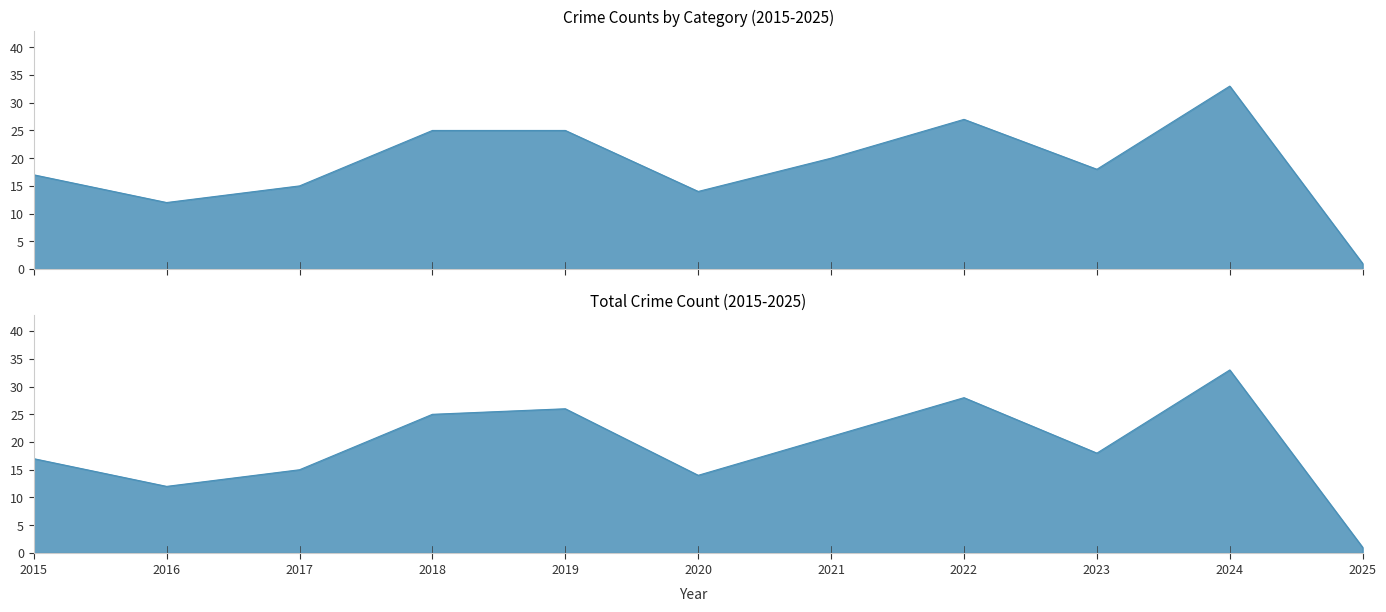

Reading left to right, what are all the values shown in this chart?

Aggravated Assault: 2015=0	2016=0	2017=0	2018=1	2019=3	2020=1	2021=1	2022=0	2023=1	2024=1	2025=0
Aggravated Battery: 2015=1	2016=0	2017=0	2018=5	2019=3	2020=1	2021=3	2022=6	2023=3	2024=4	2025=0
Robbery: 2015=5	2016=8	2017=4	2018=4	2019=6	2020=8	2021=8	2022=10	2023=5	2024=21	2025=0
Theft: 2015=11	2016=4	2017=11	2018=15	2019=13	2020=4	2021=8	2022=11	2023=9	2024=7	2025=1
Total: 2015=17	2016=12	2017=15	2018=25	2019=26	2020=14	2021=21	2022=28	2023=18	2024=33	2025=1